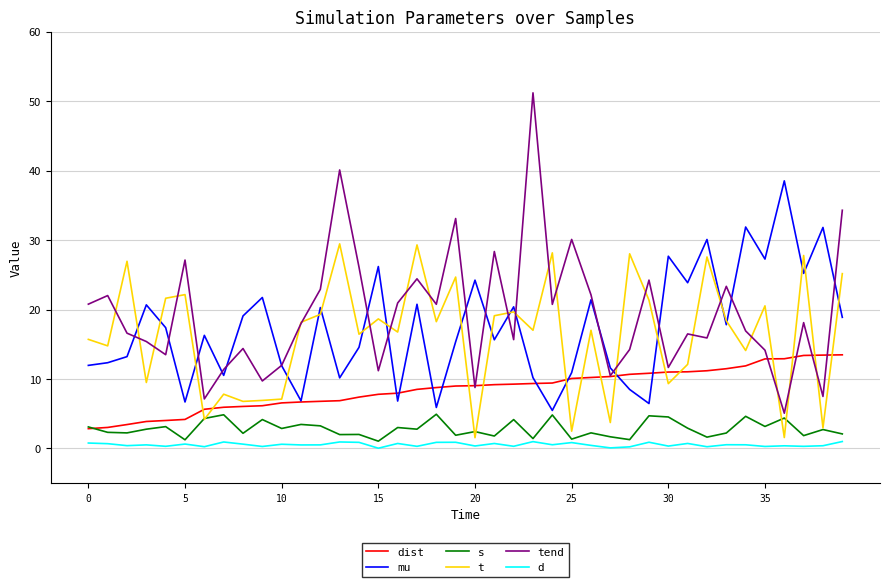

What is the highest value of the t series?

29.4